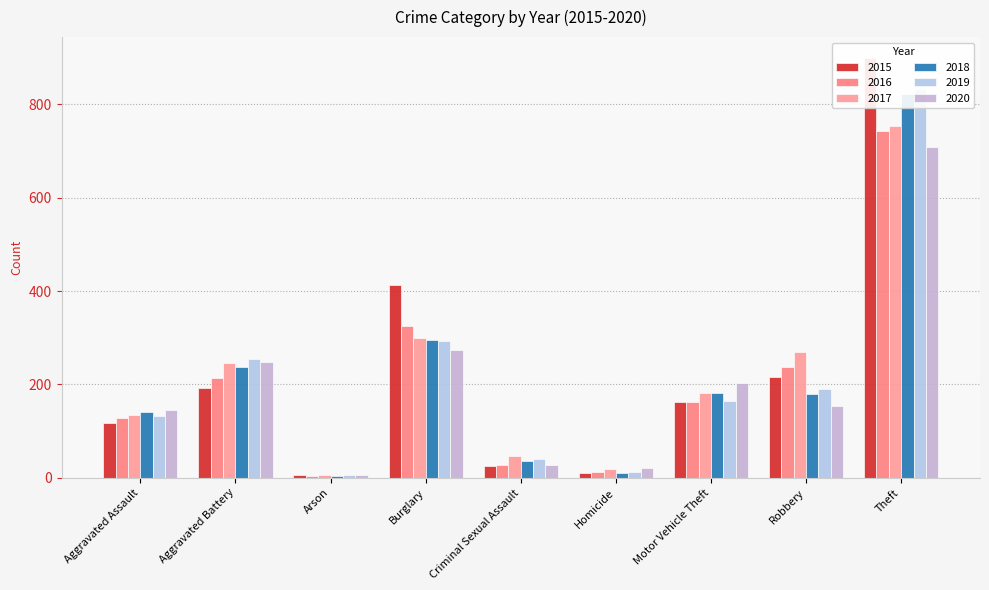

What is the difference between the highest and lowest values at Theft?

191